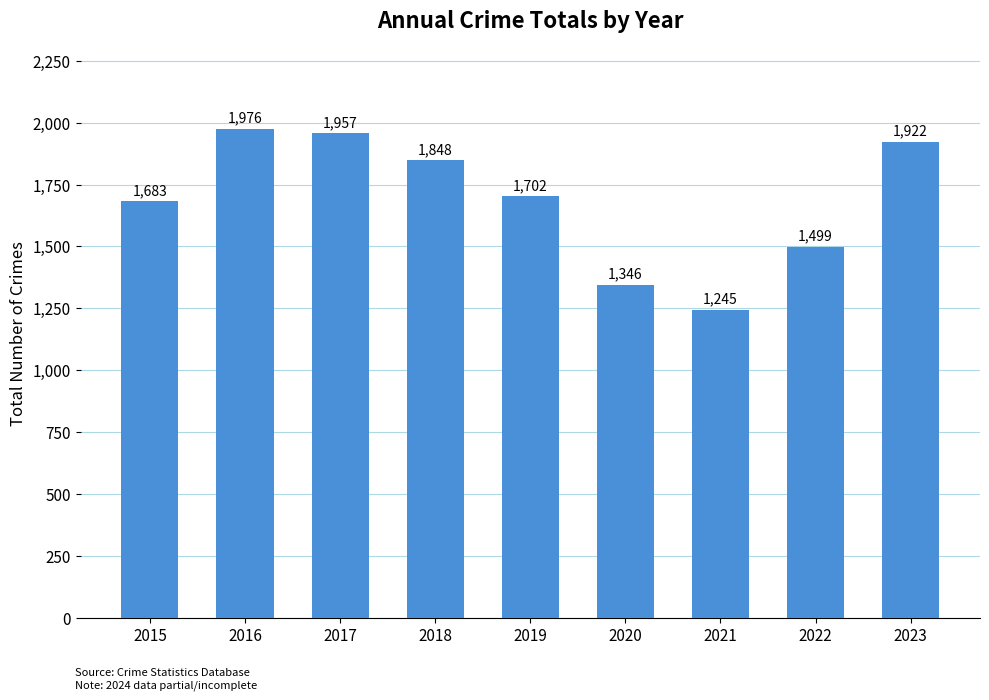

Rank the categories by value from lowest to highest.

2021, 2020, 2022, 2015, 2019, 2018, 2023, 2017, 2016